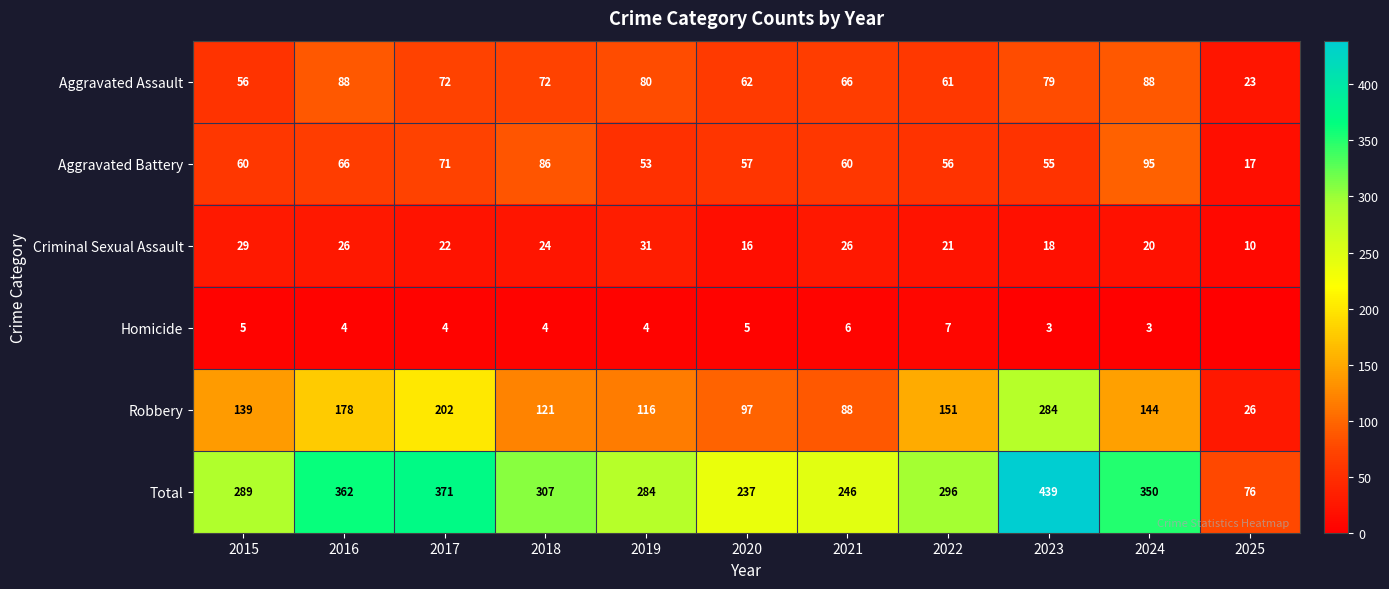

What is the spread (max minus min) of values at 2022?

289